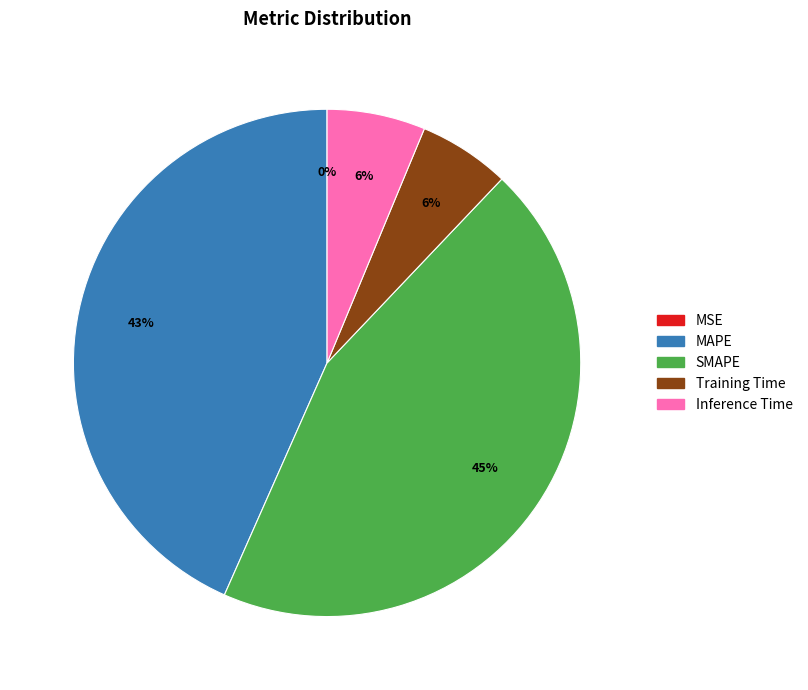

Is there any slice that represents more than half of the pie?

No